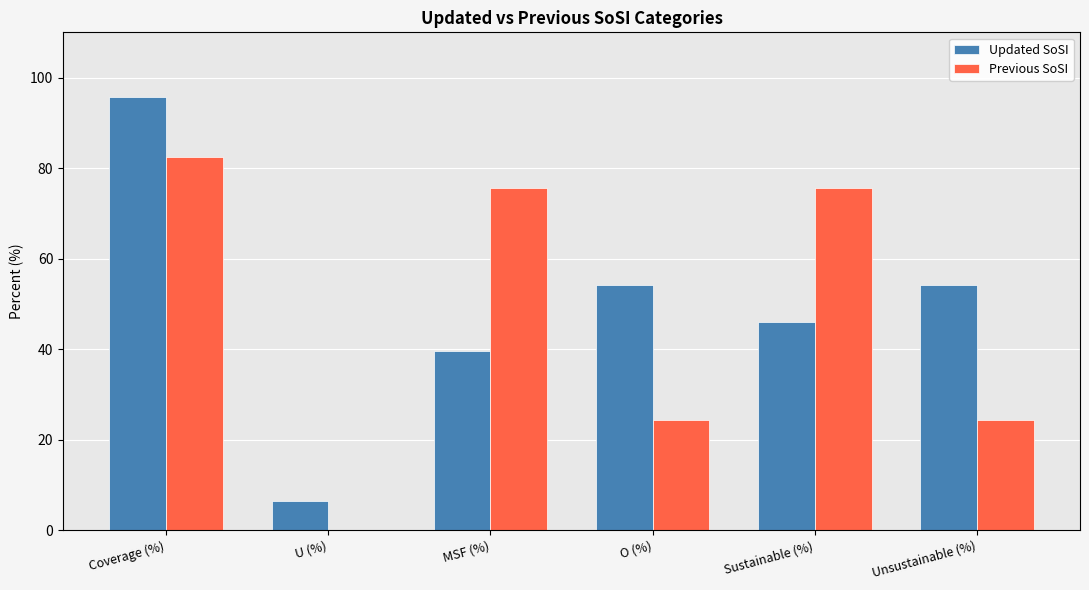

Is it true that Updated SoSI equals 54.1 at O (%)?

True